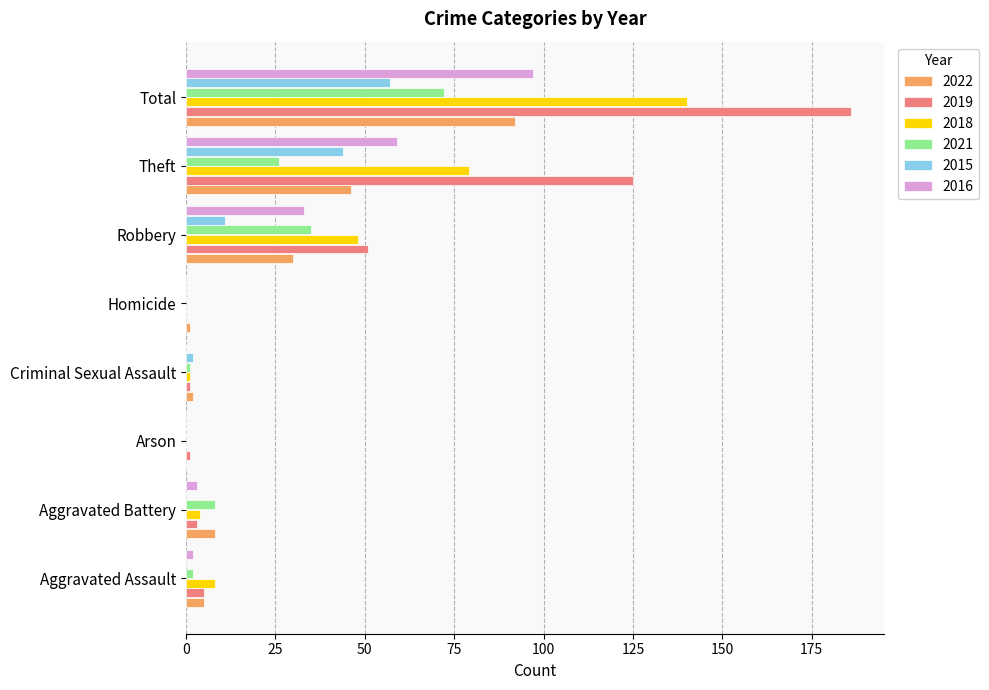

The 2021 series shows -50 at Homicide. True or false?

False